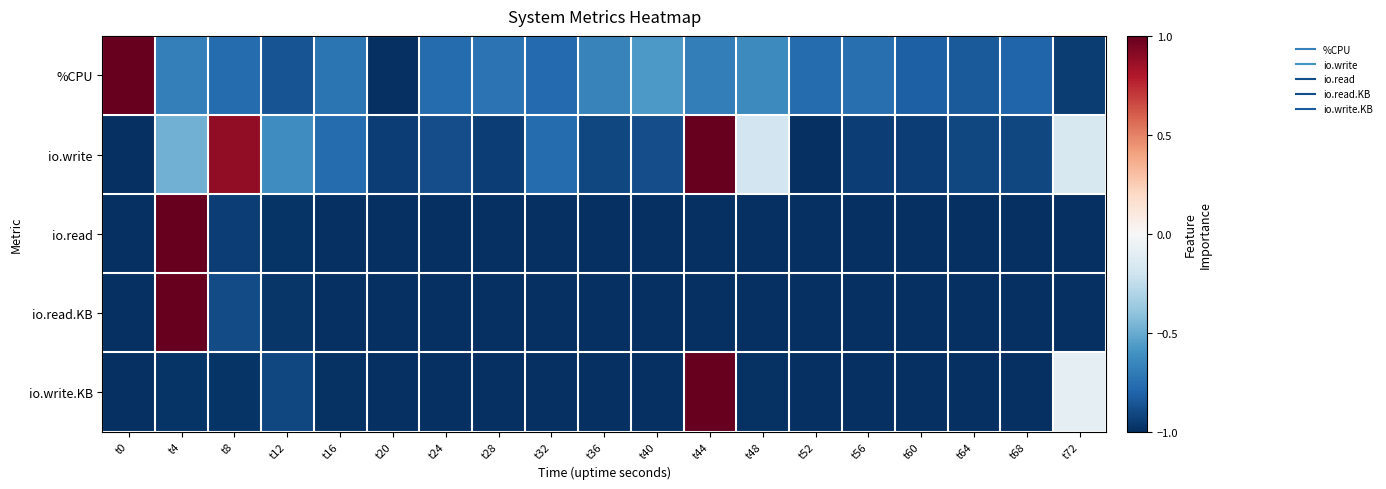

Which has a higher value, t64 or t32?

t32